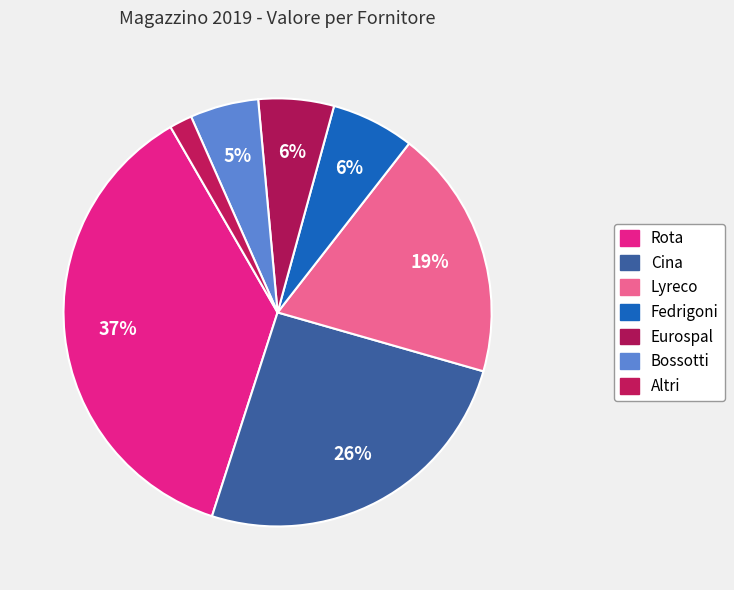

Which category has the smallest portion of the pie?

Altri